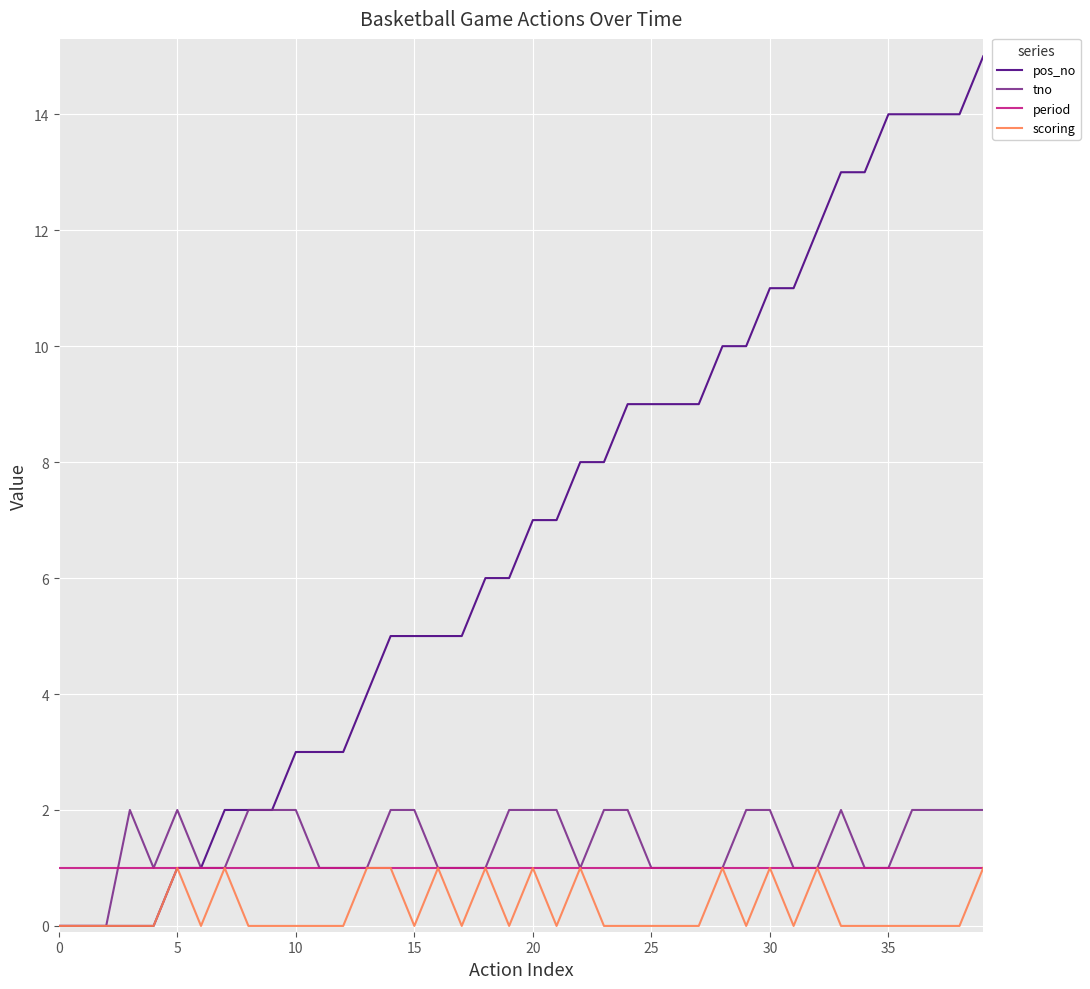

Which series has the largest total across all categories?

pos_no